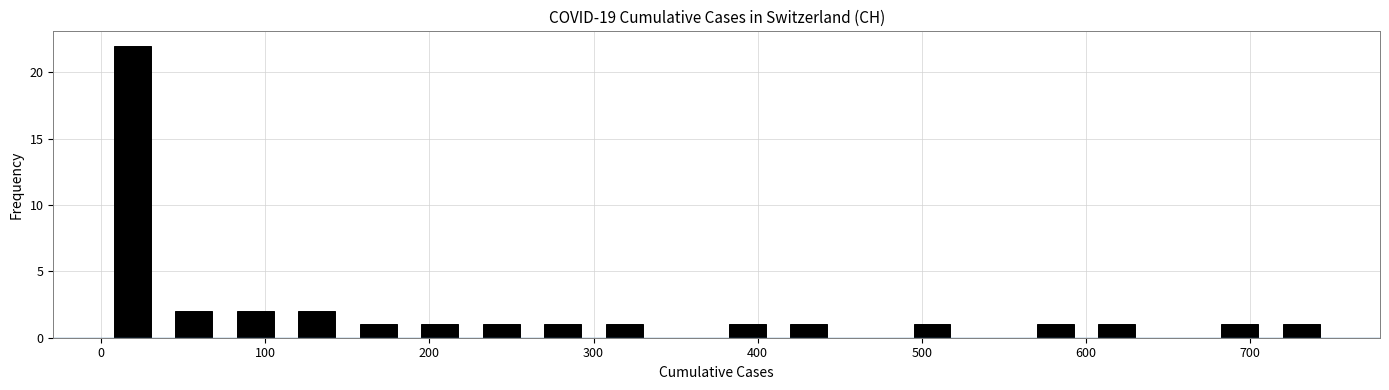

Read against the x-axis, roughly where is the centre of the tallest bar?

20